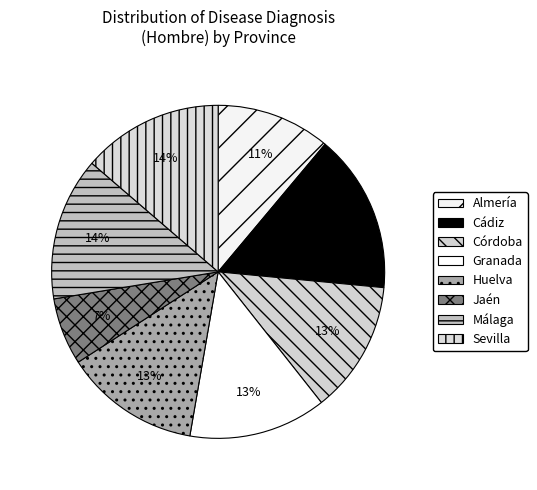

To the nearest percent, what is the difference between the largest and smallest slice percentages?

9%